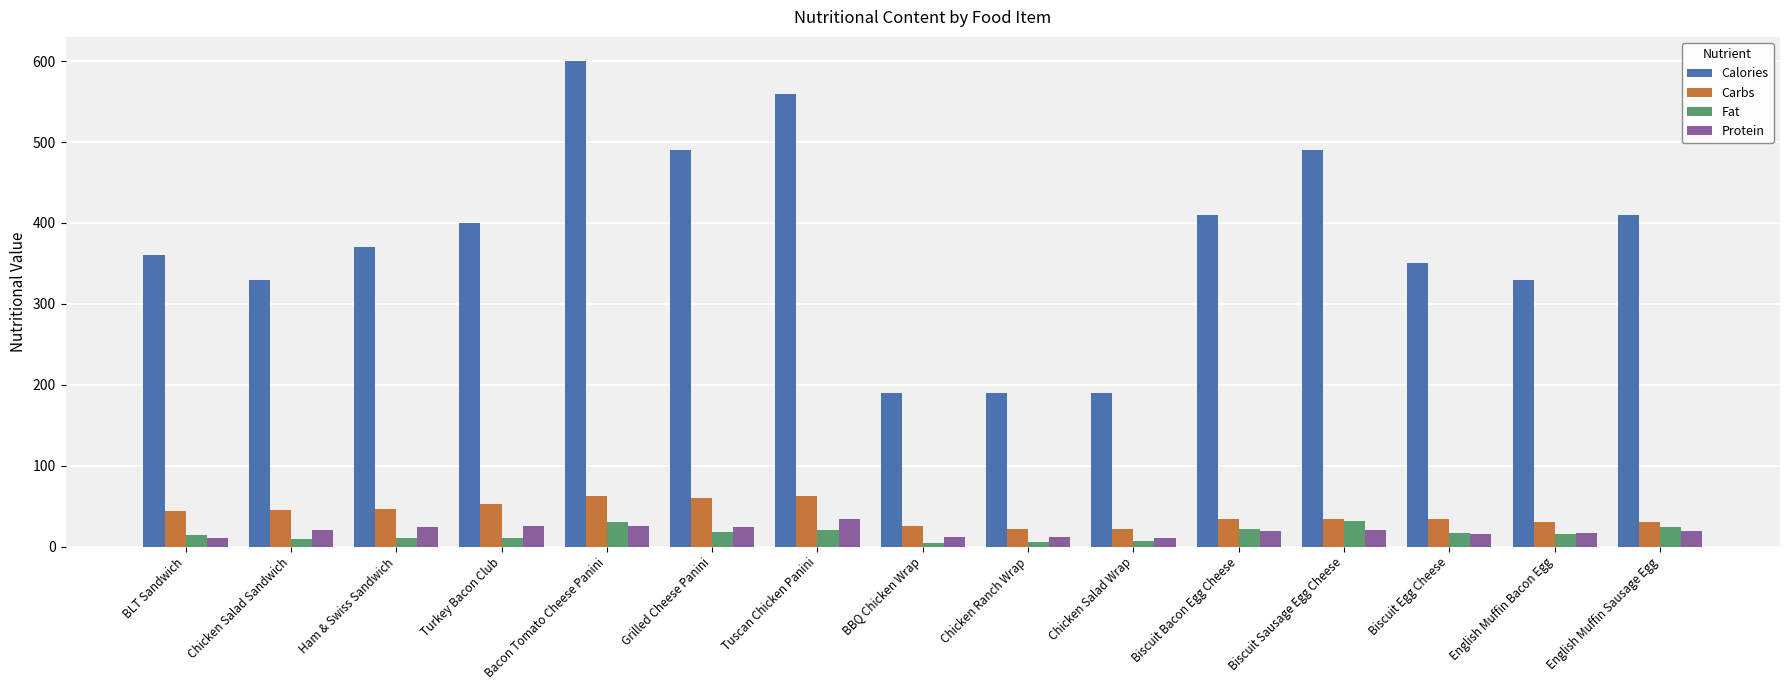

What are all the series names shown in the legend?

Calories, Carbs, Fat, Protein